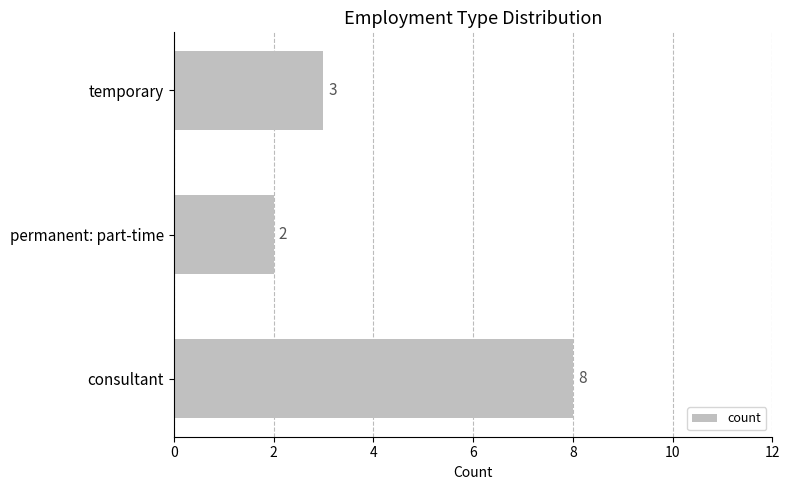

Is it true that the value at temporary is 4?

False